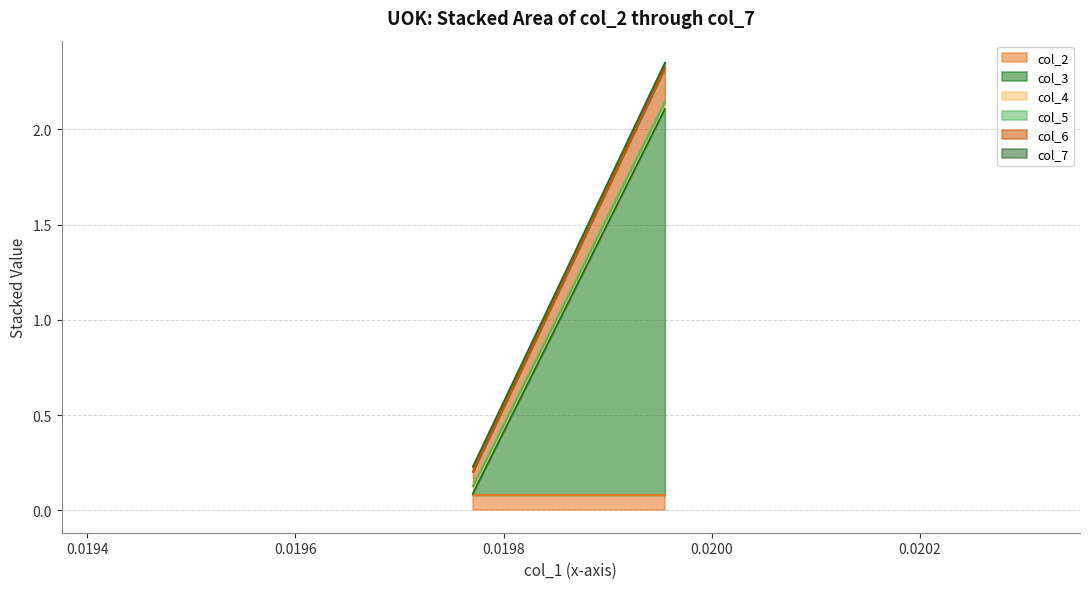

The value of col_2 at Row 2 is 0.0. True or false?

False